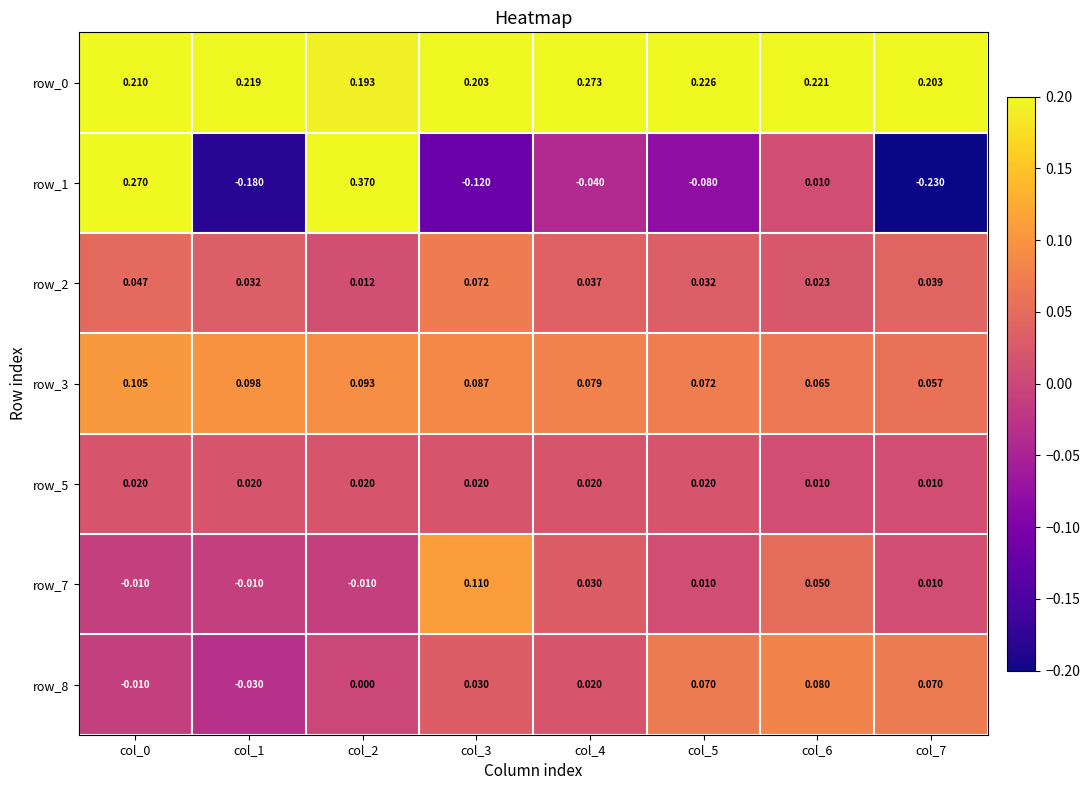

Between col_0 and col_7, which series saw the biggest shift?

row_1